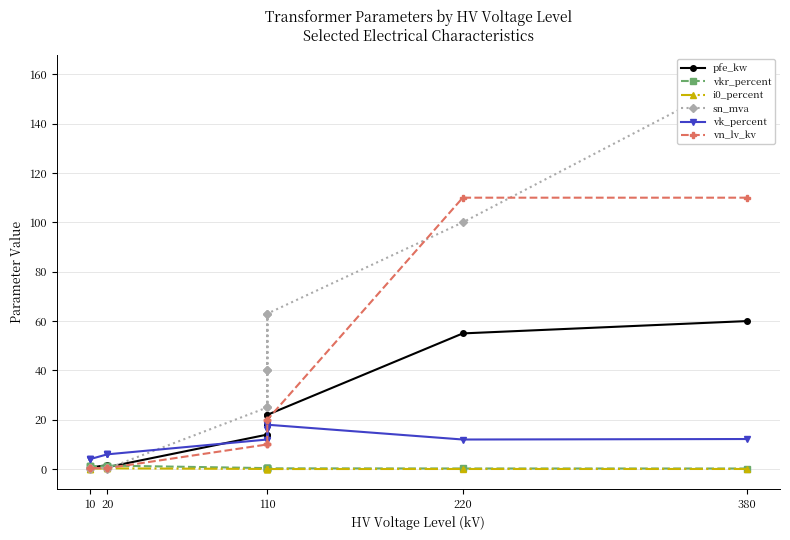

In vkr_percent, how many points are lower than both neighbors (excluding endpoints)?

2